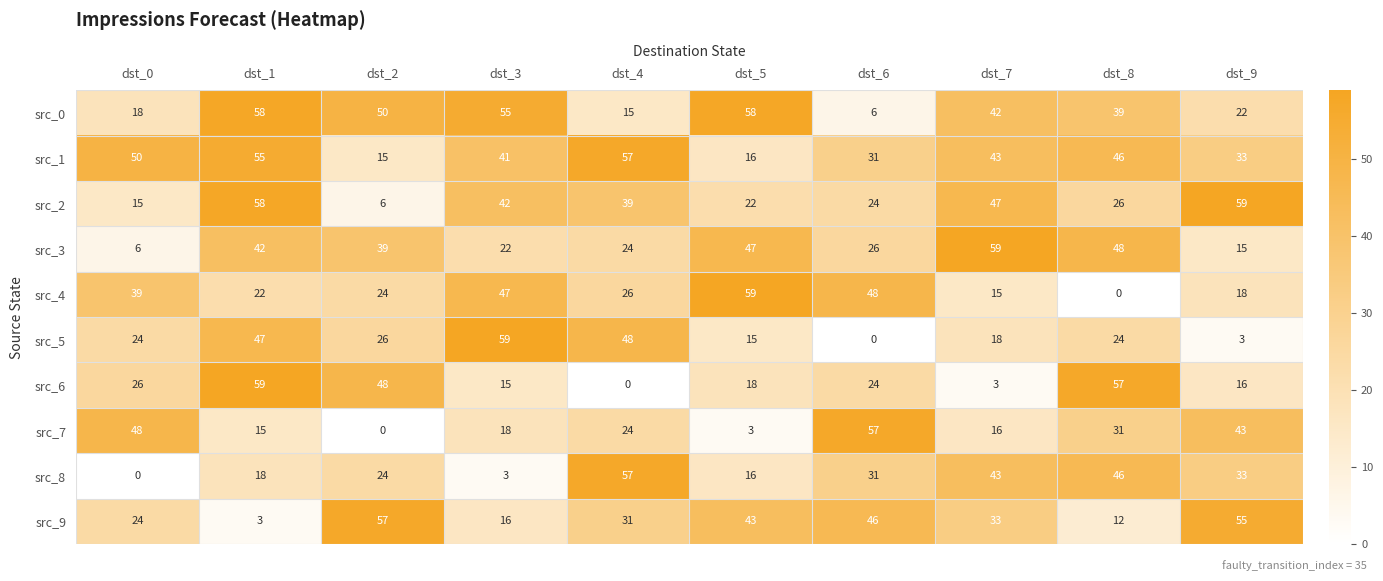

What is the difference between the maximum and minimum values in the src_0 series?

52